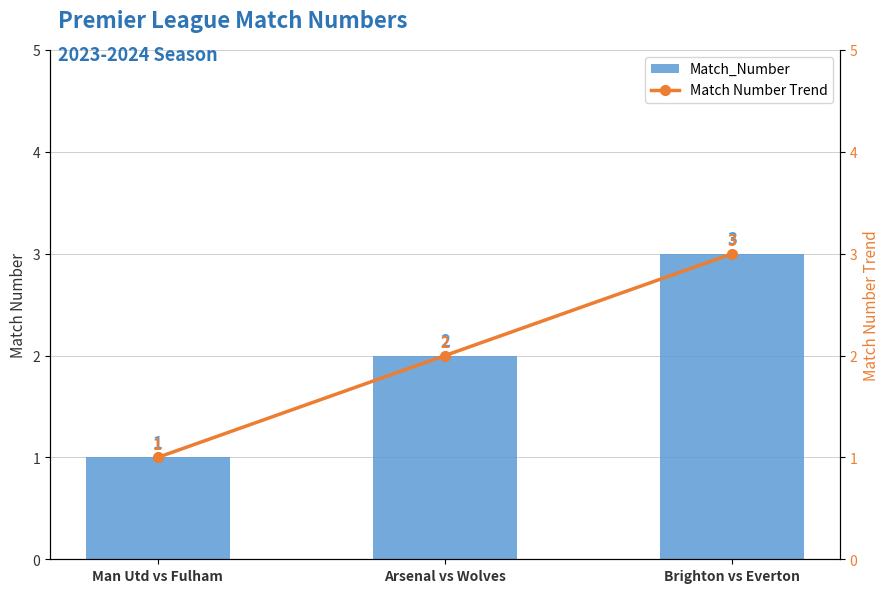

What is the average value of the Match Number Trend series?

2